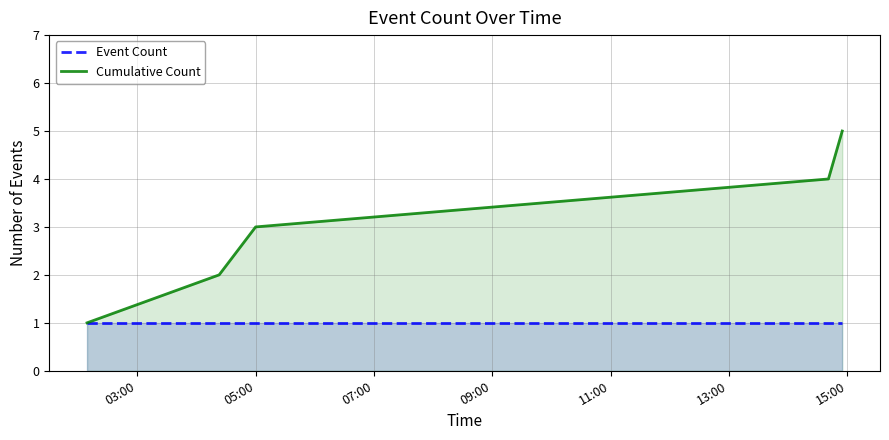

Which series has the largest total across all categories?

Cumulative Count